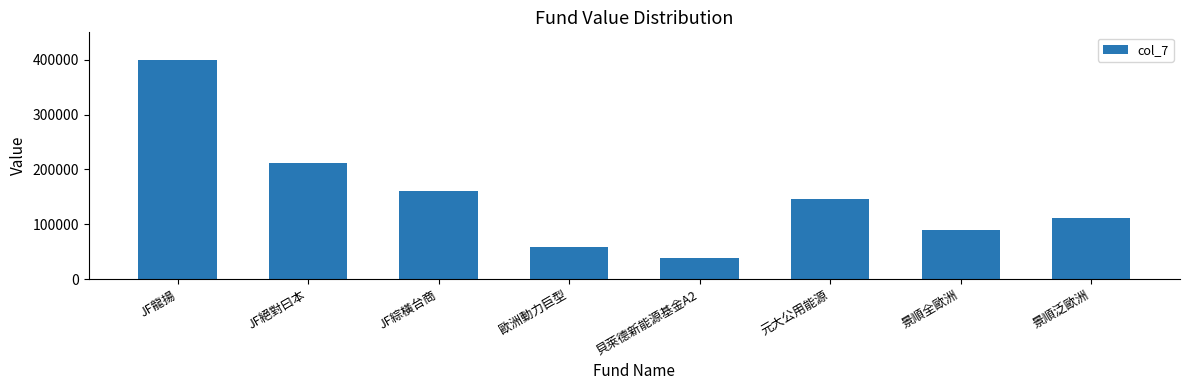

What is the label of the 8th bar from the left?

景順泛歐洲